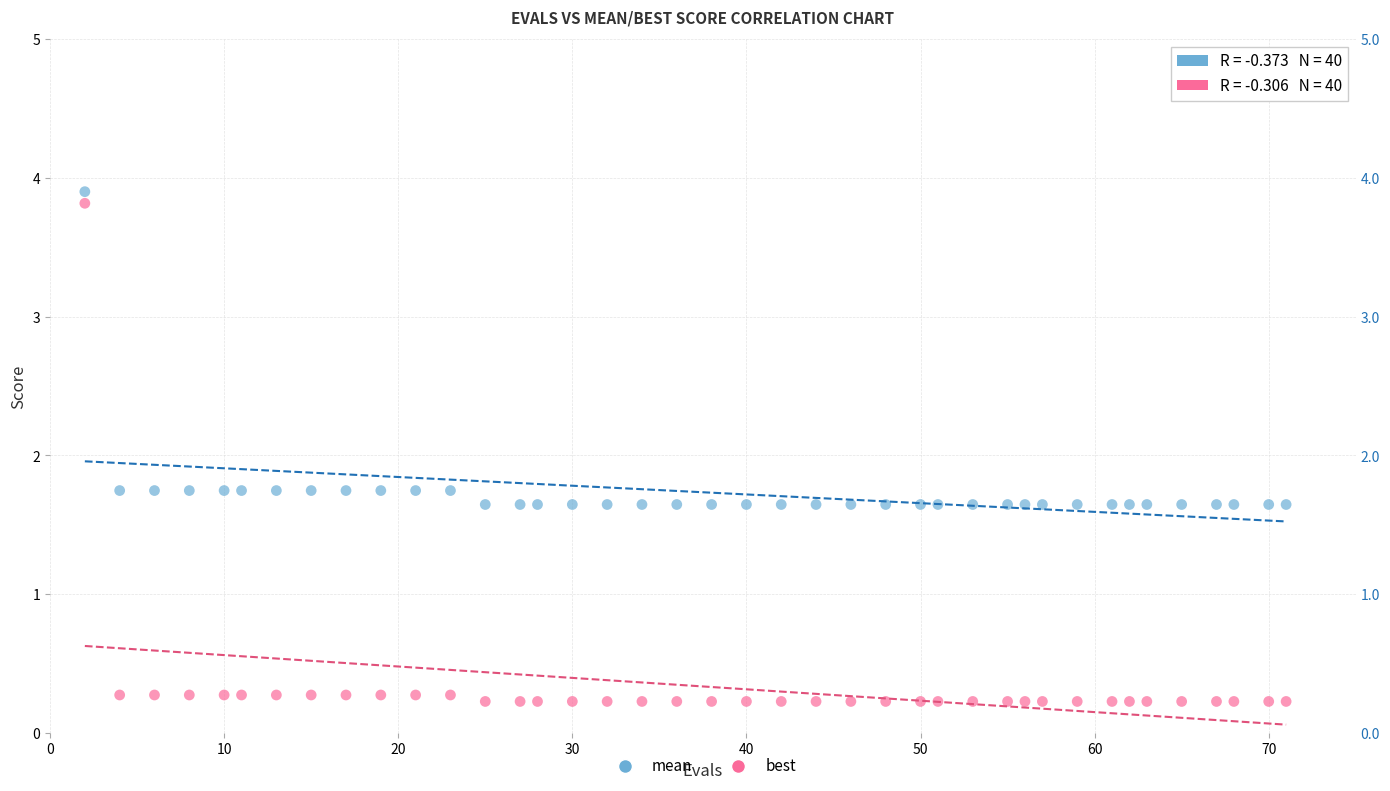

Which series has the widest spread of Y values?

best